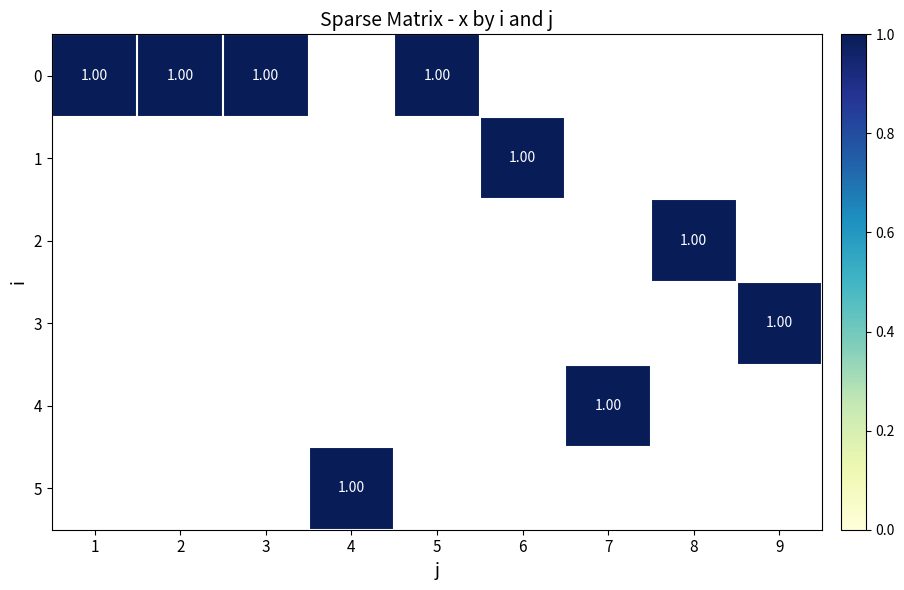

List the series in order of their peak value, highest first.

0, 1, 2, 3, 4, 5